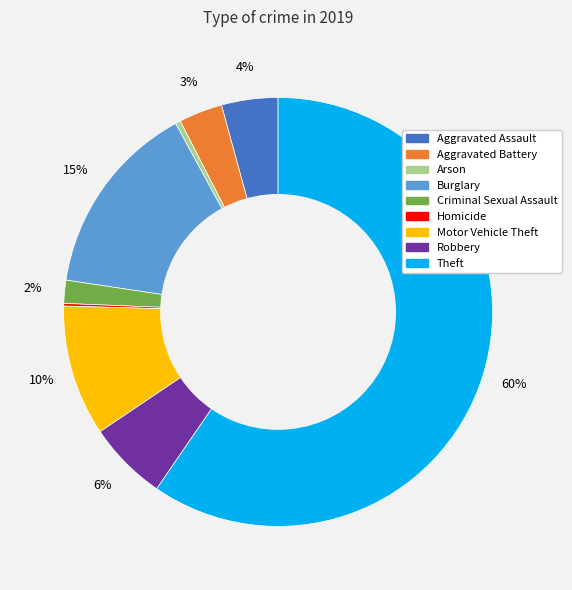

Is the sum of Criminal Sexual Assault and Aggravated Assault greater than half?

No